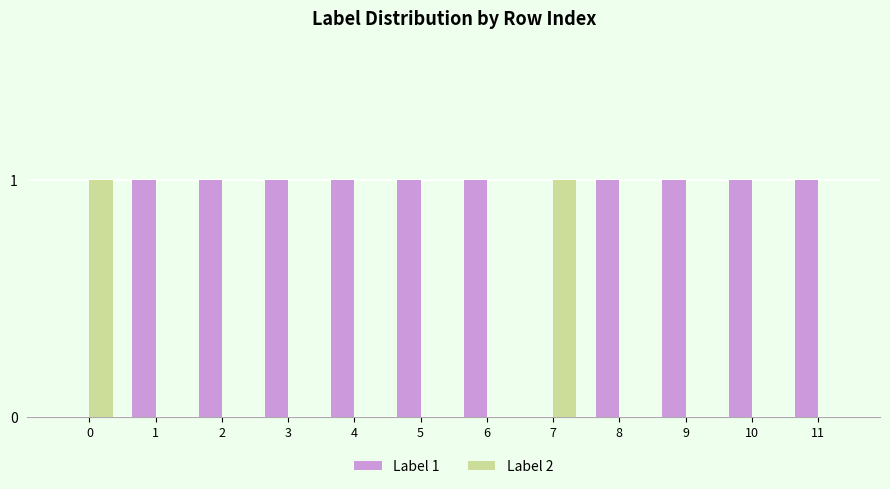

True or false: Label 2 has a value of 0 at 8.

True